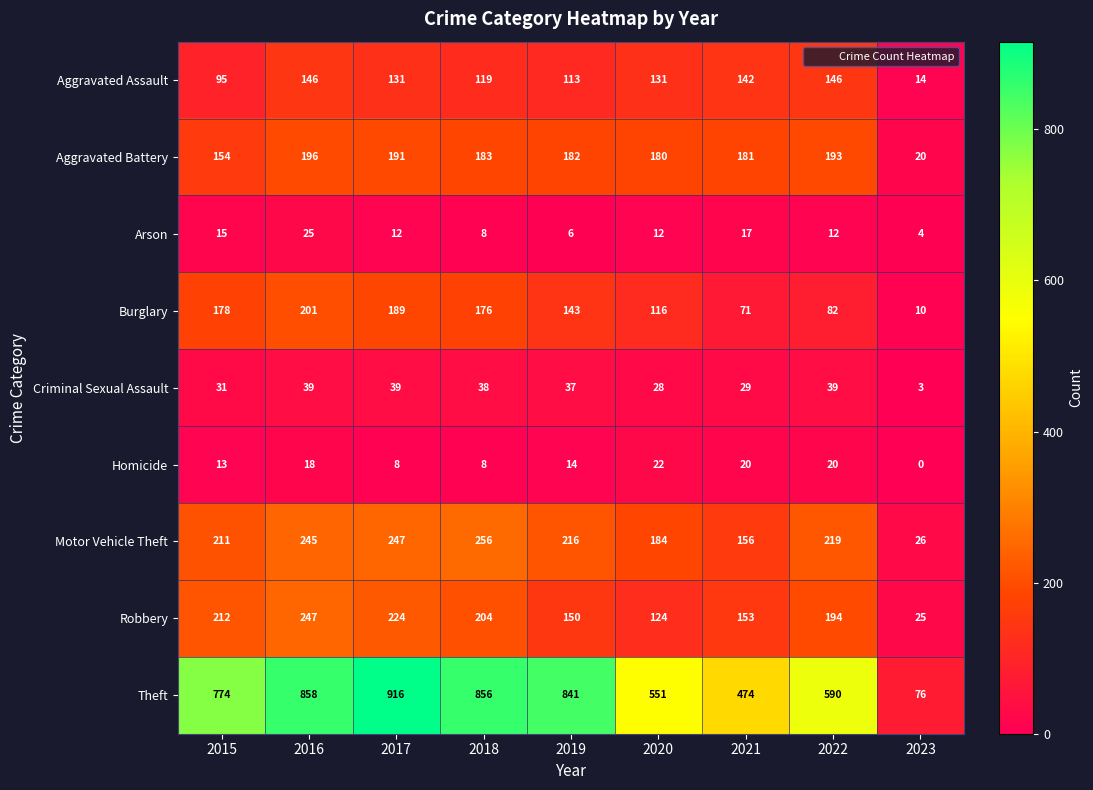

What is the sum of the Robbery values at 2020 and 2021?

277